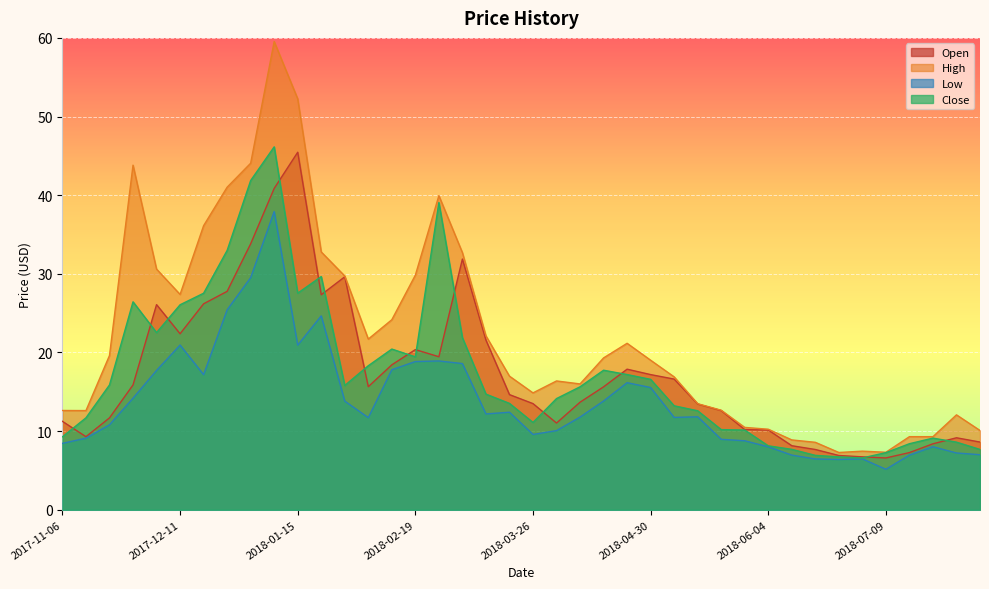

Which series has the widest spread of values?

High